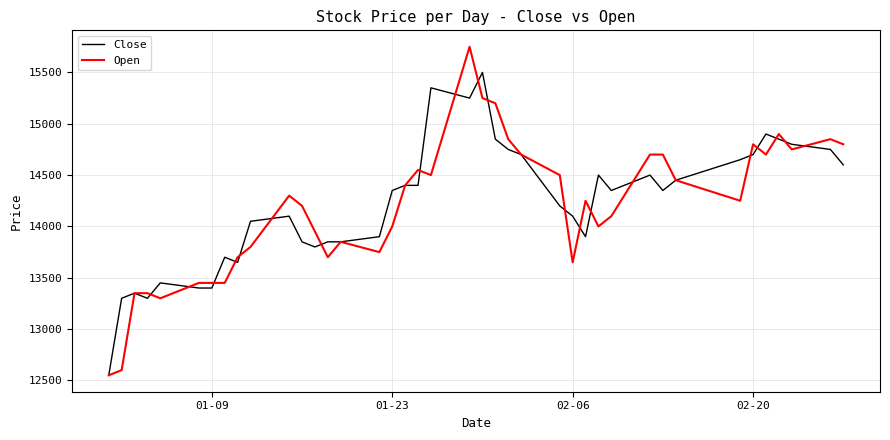

Rank the series by their maximum value, from lowest to highest.

Close, Open